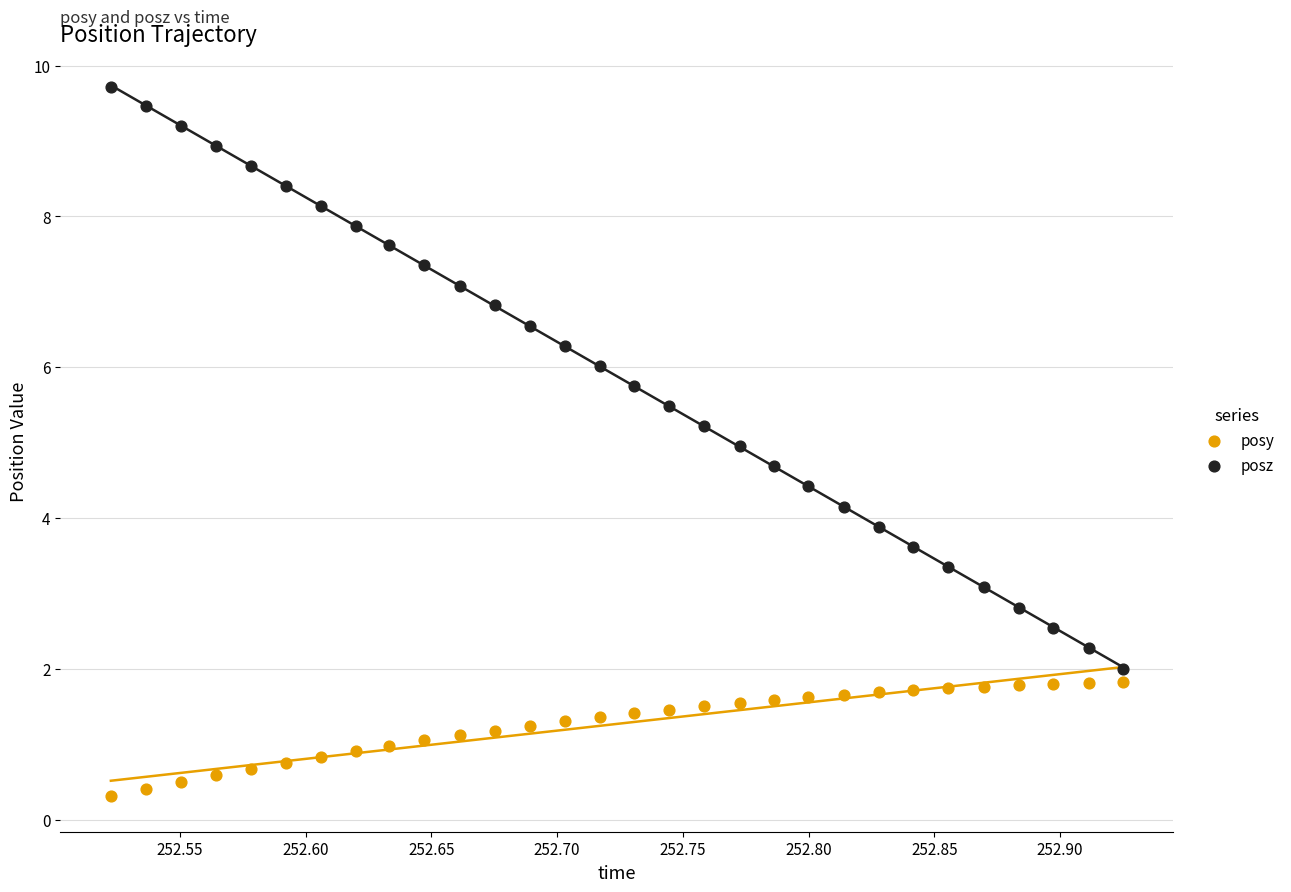

Which series has the largest Y range (max minus min)?

posz